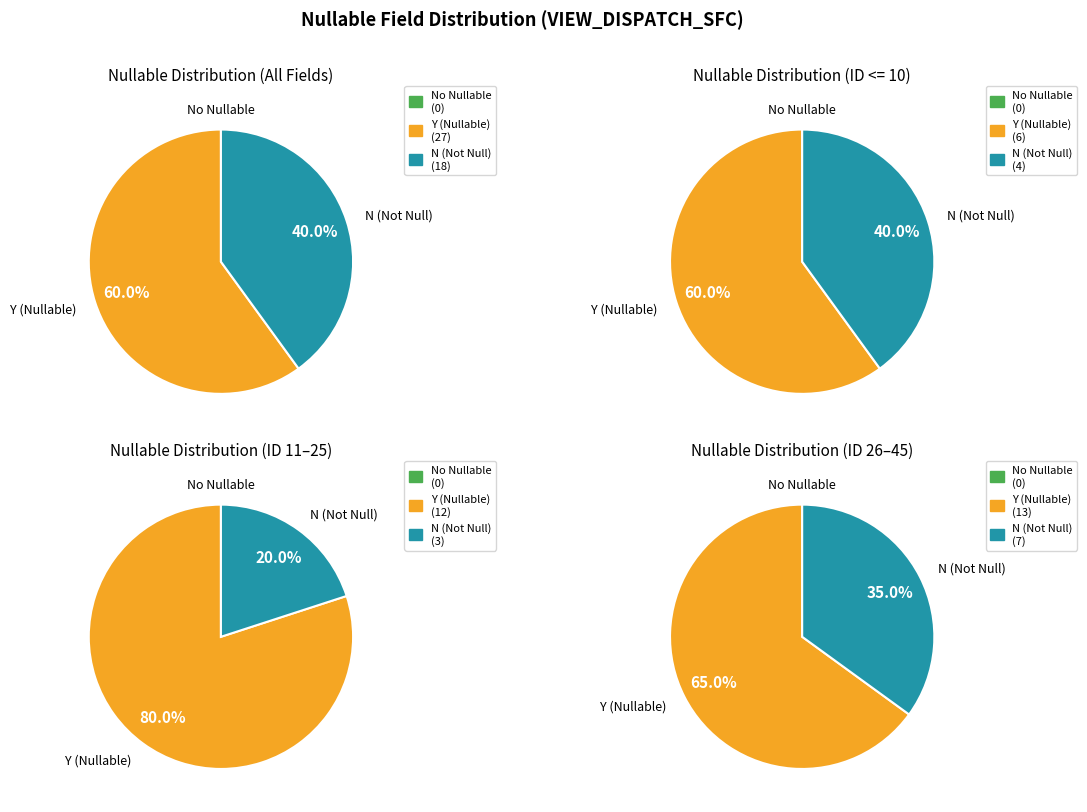

To the nearest percent, what is the combined percentage of Y and N?

100%